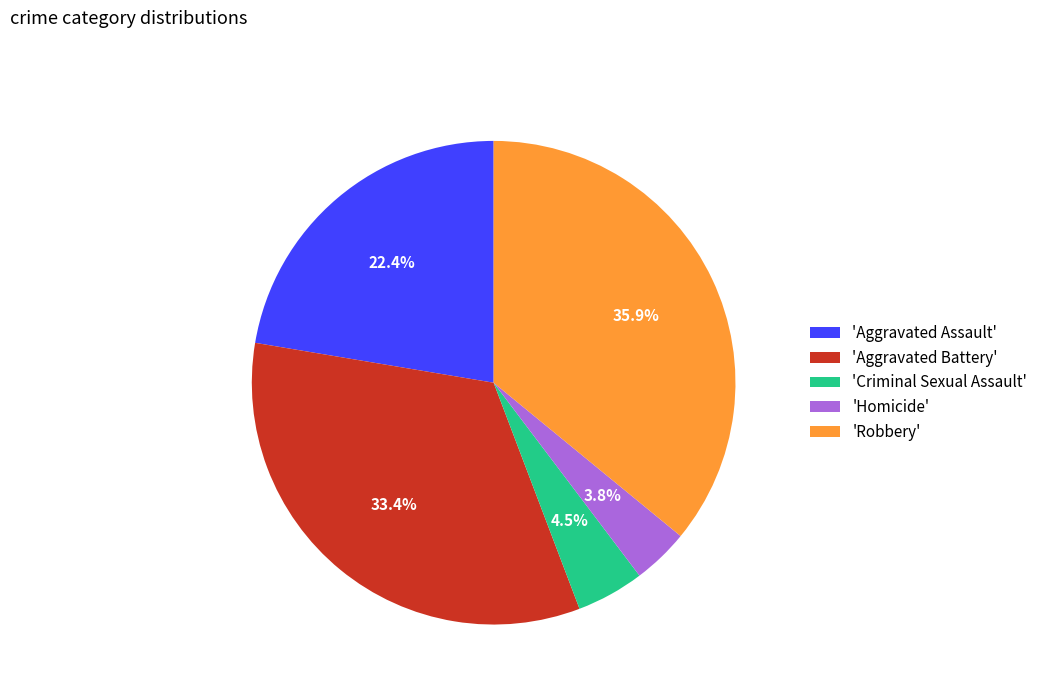

How much of the chart is everything except 'Aggravated Battery'?

66.6%